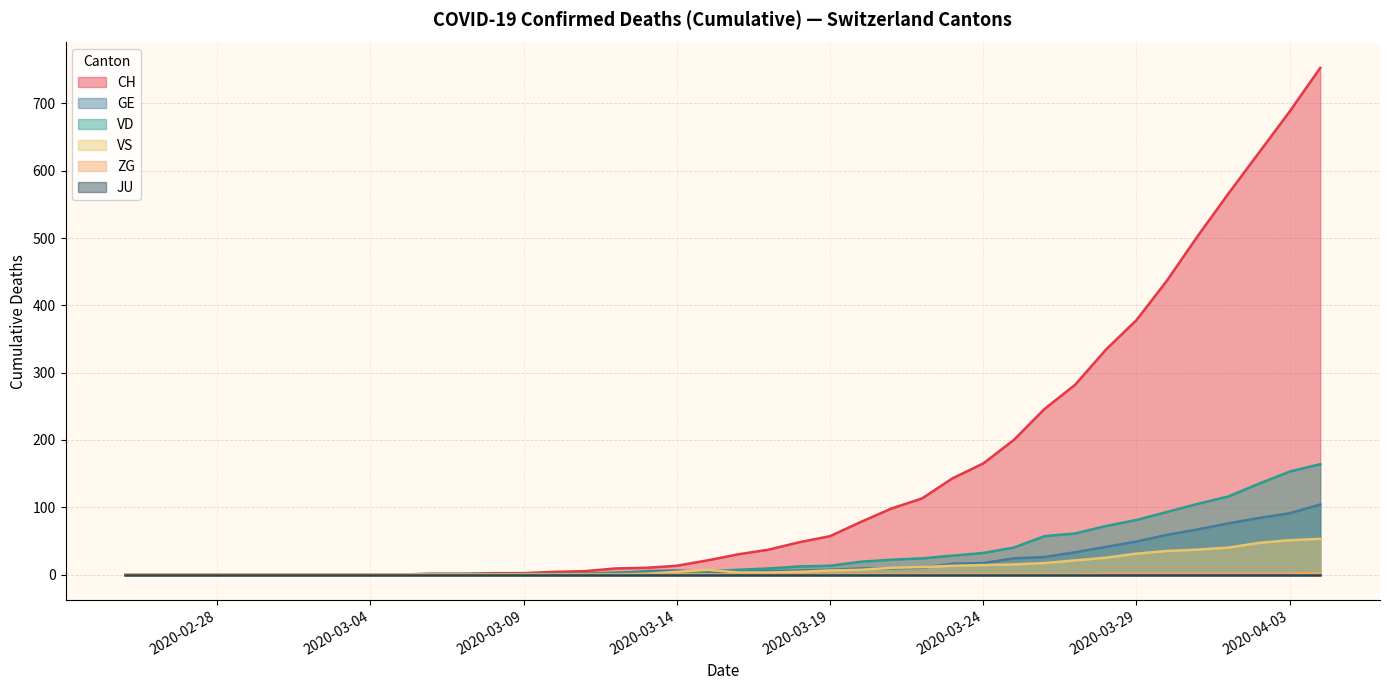

True or false: VS and ZG cross at least once.

False